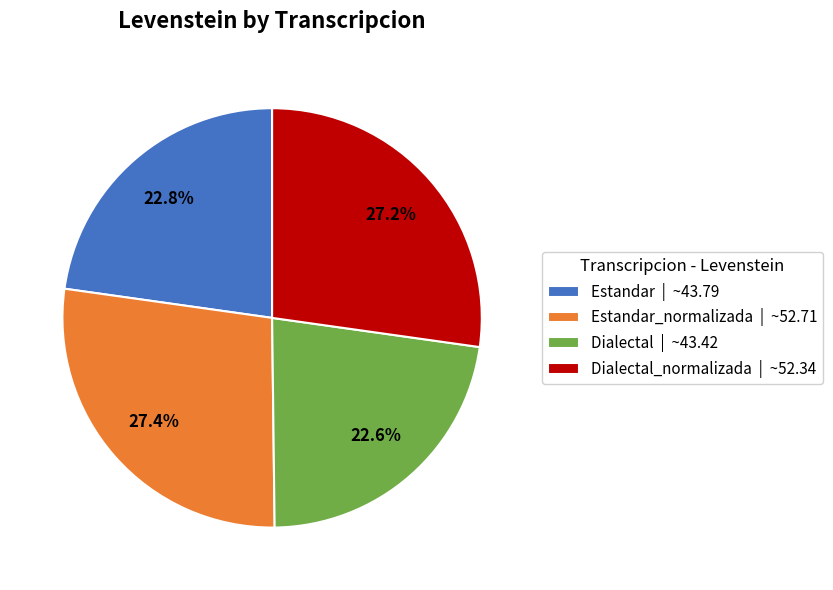

Count the number of slices in the pie.

4